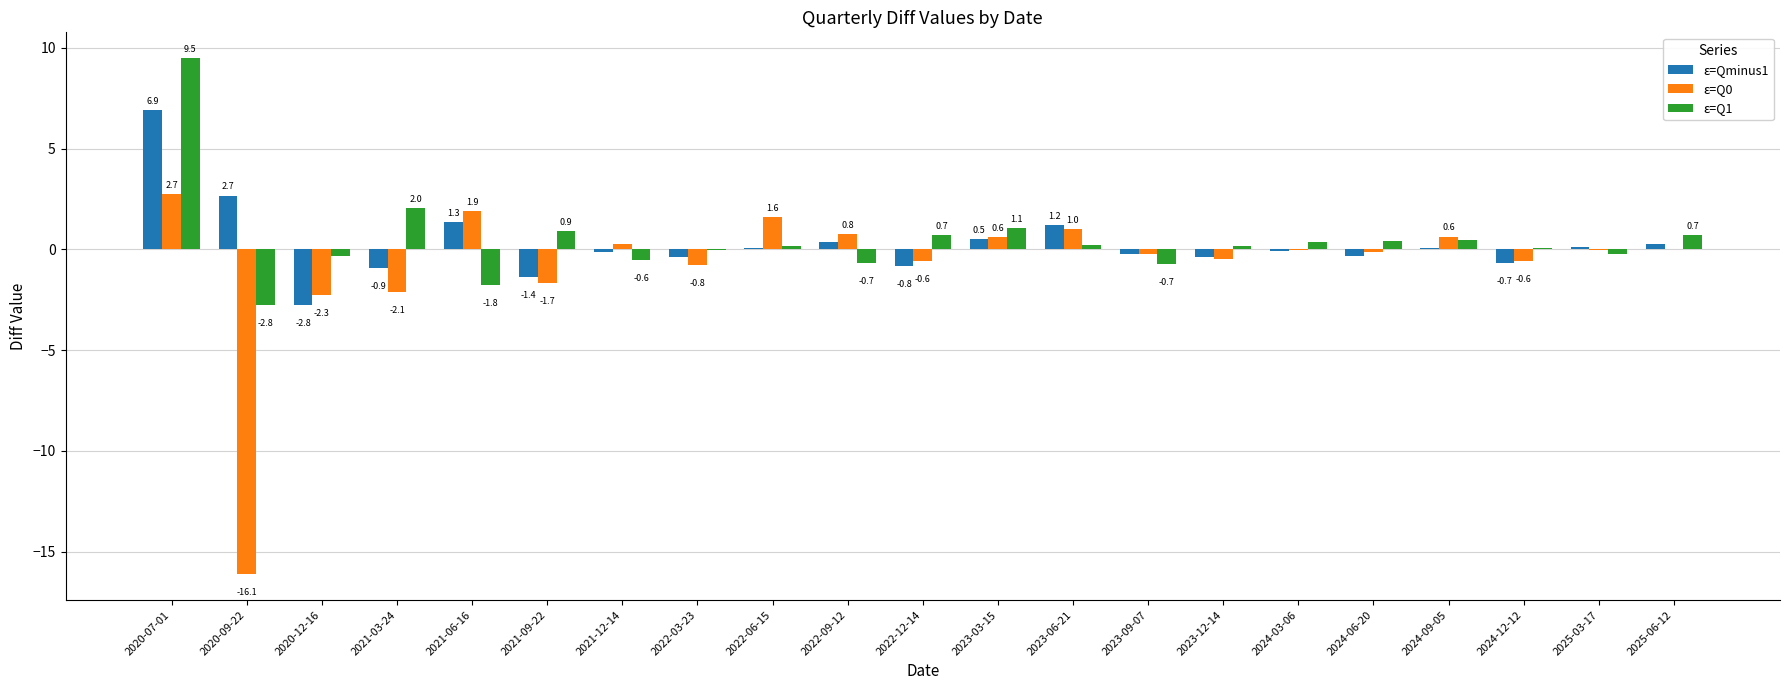

What is the sum of all ε=Q0 values?

-15.5